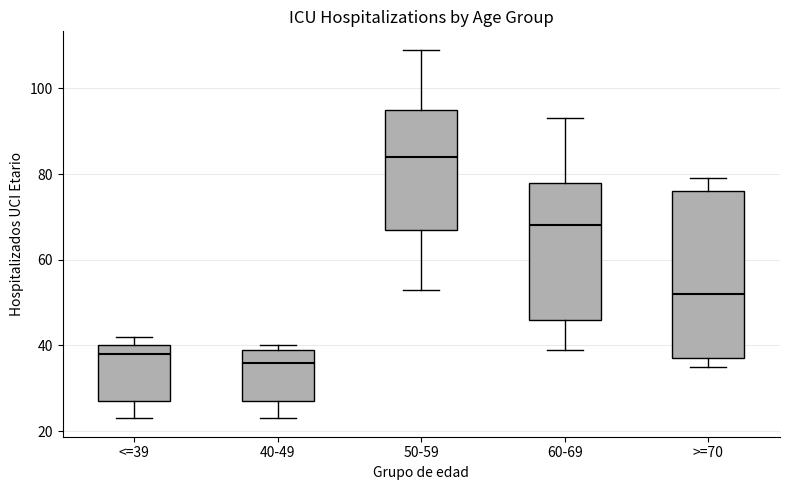

Reading left to right, read every box against the y-axis: the position of its median line, the range the box covers, and the ends of its whiskers. The values are not printed on the chart, so give them approximately, as read against the axis.

<=39: median 38, box 28 to 40, whiskers 24 to 42
40-49: median 36, box 28 to 40, whiskers 24 to 40 (just above the box's upper edge)
50-59: median 84, box 68 to 96, whiskers 54 to 110
60-69: median 68, box 46 to 78, whiskers 40 to 94
>=70: median 52, box 38 to 76, whiskers 36 to 80